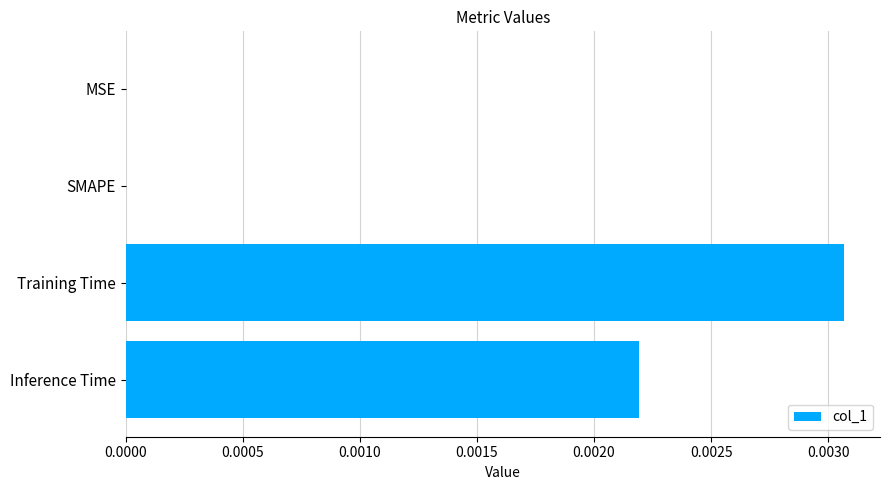

Which label corresponds to the largest value in the chart?

Training Time